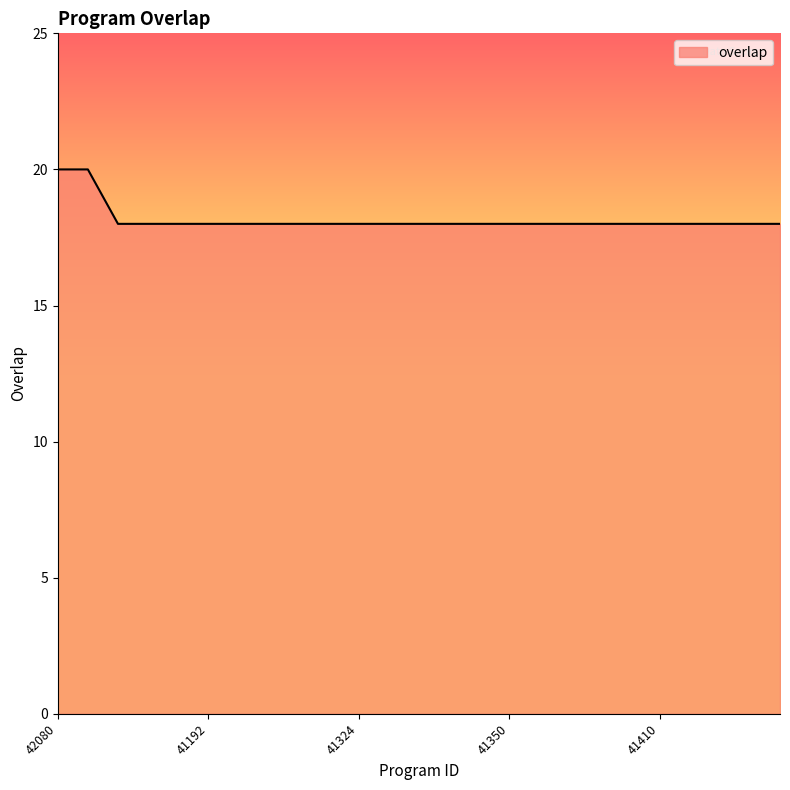

What is the minimum value shown in the chart?

18